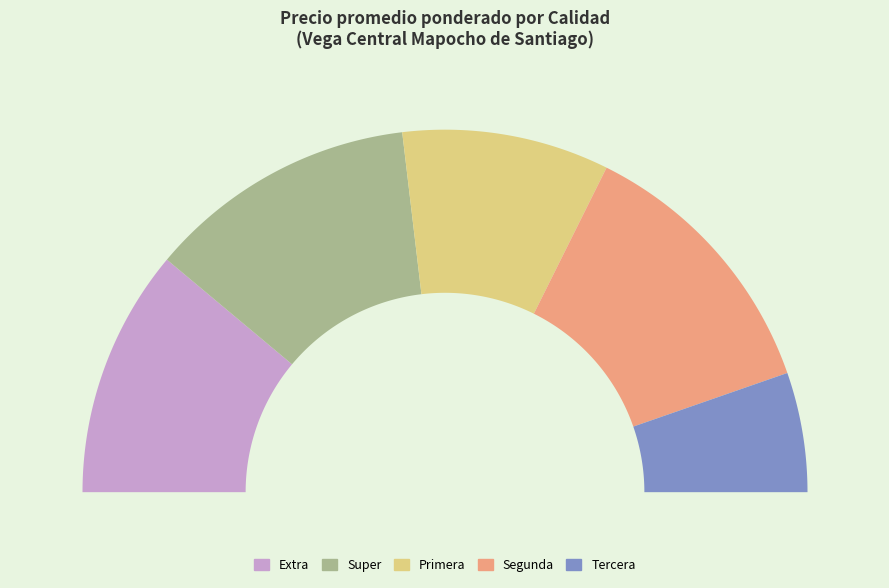

Is the sum of Segunda and Primera greater than half?

No